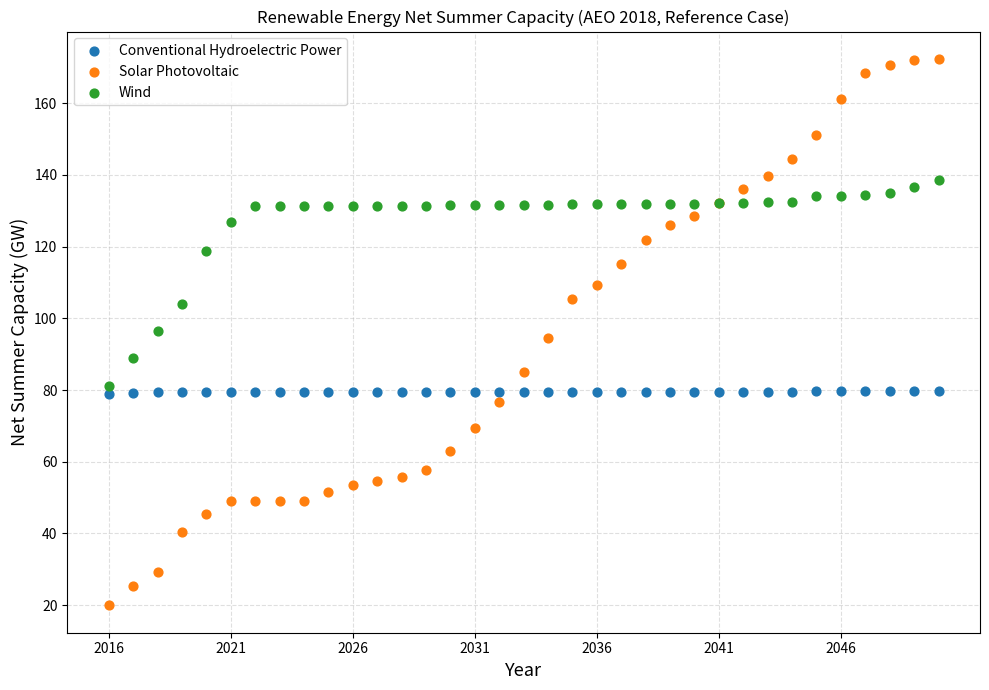

Which series has the largest Y range (max minus min)?

Solar Photovoltaic